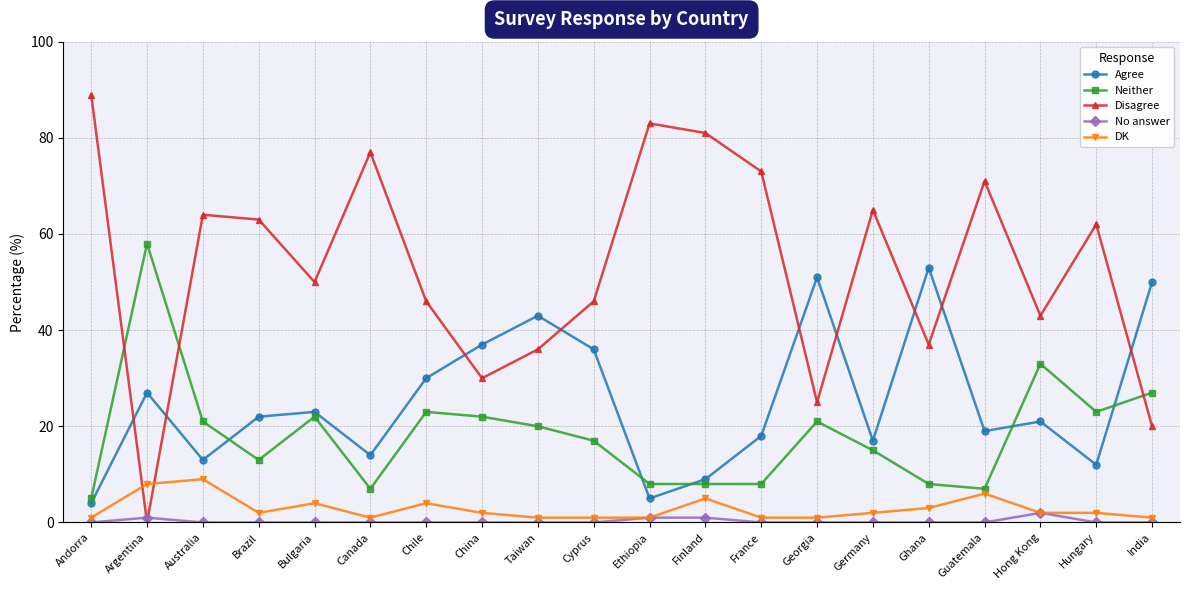

Rank the series by their maximum value, from lowest to highest.

No answer, DK, Agree, Neither, Disagree